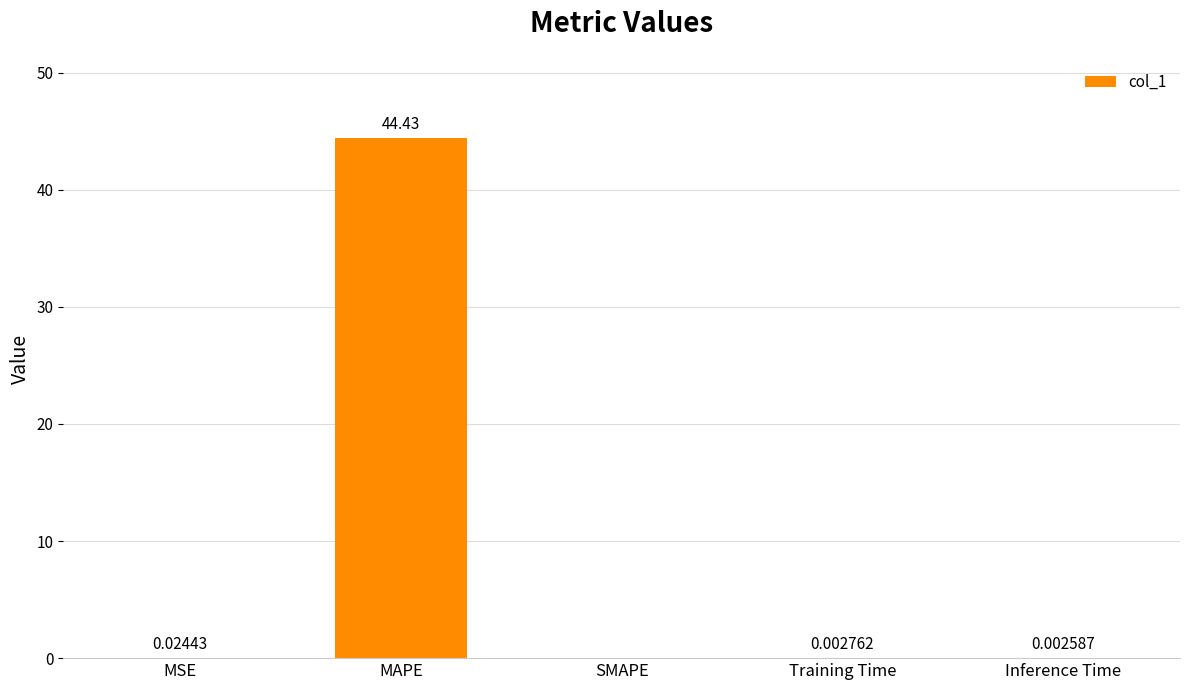

Count the number of categories in the chart.

5